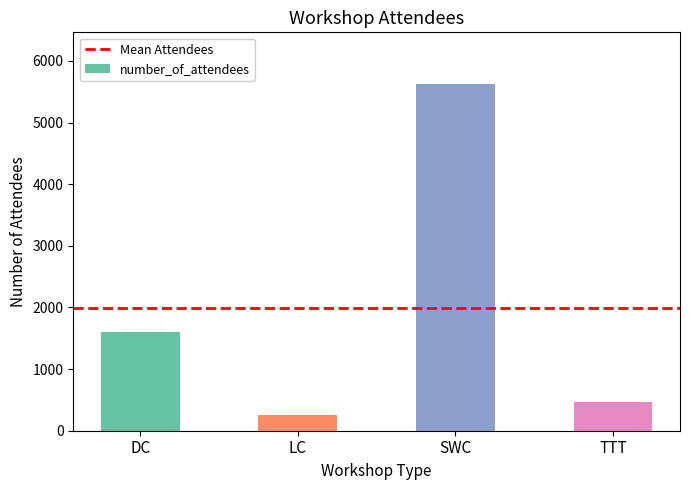

Between TTT and DC, which is larger?

DC